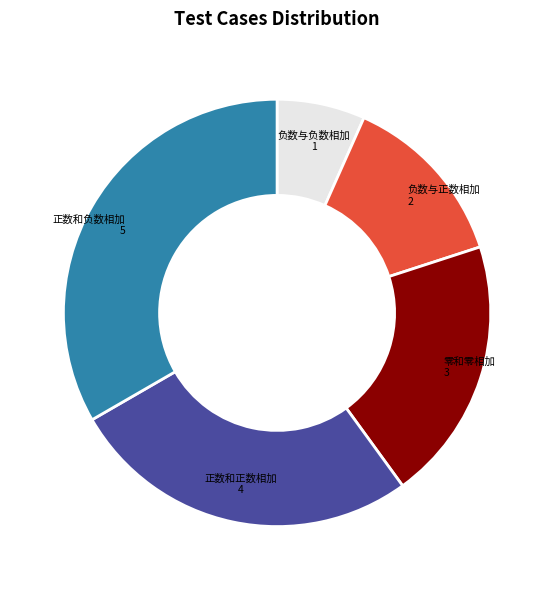

The 零和零相加 slice represents 20% of the pie. True or false?

True